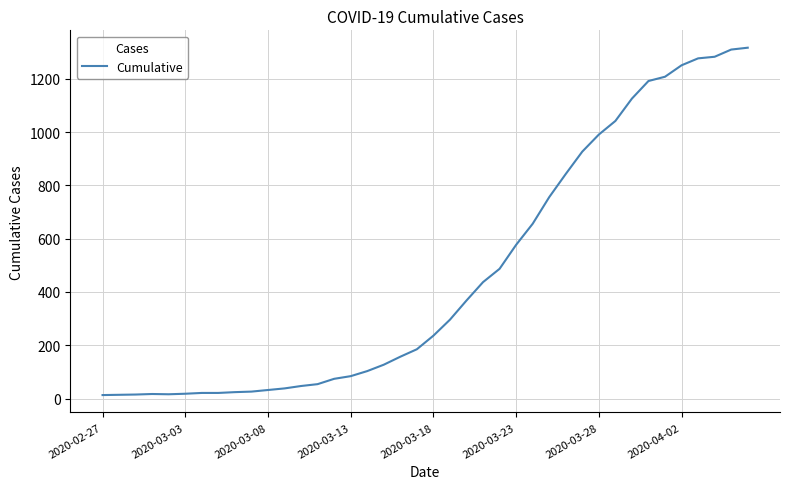

What is the greatest value displayed?

1317